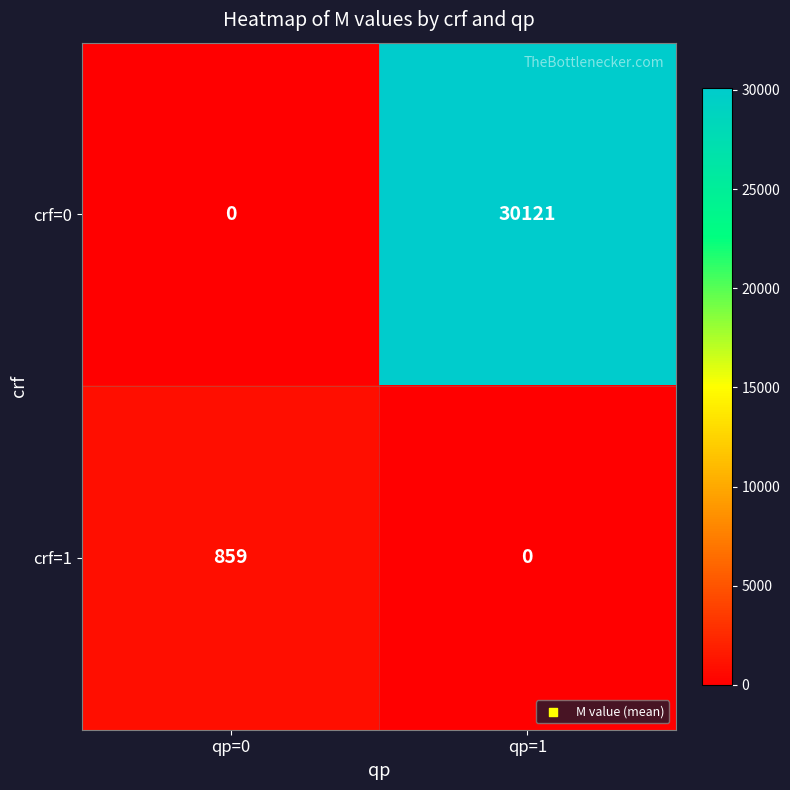

What is the total value across all series at qp=0?

859